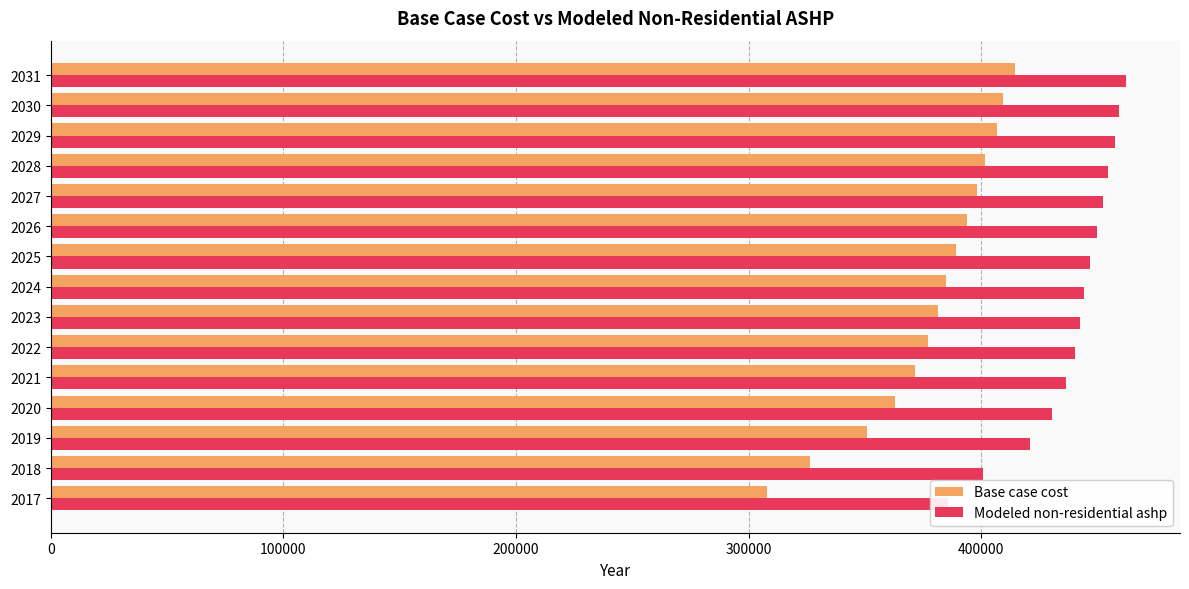

How many bars are there in total?

30